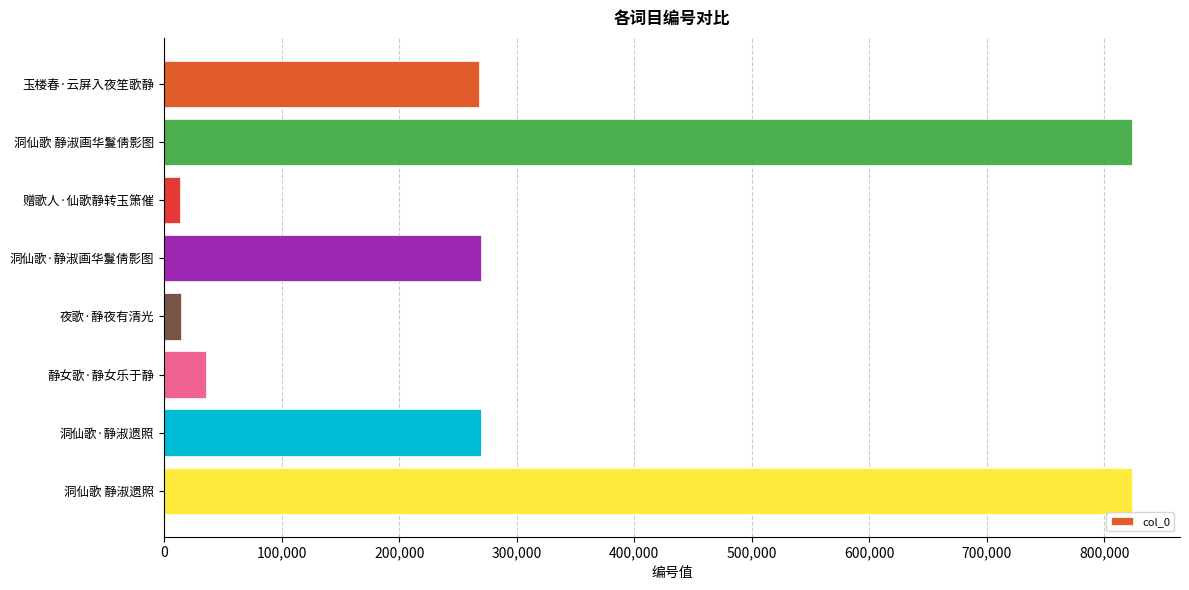

What is the greatest value displayed?

823270